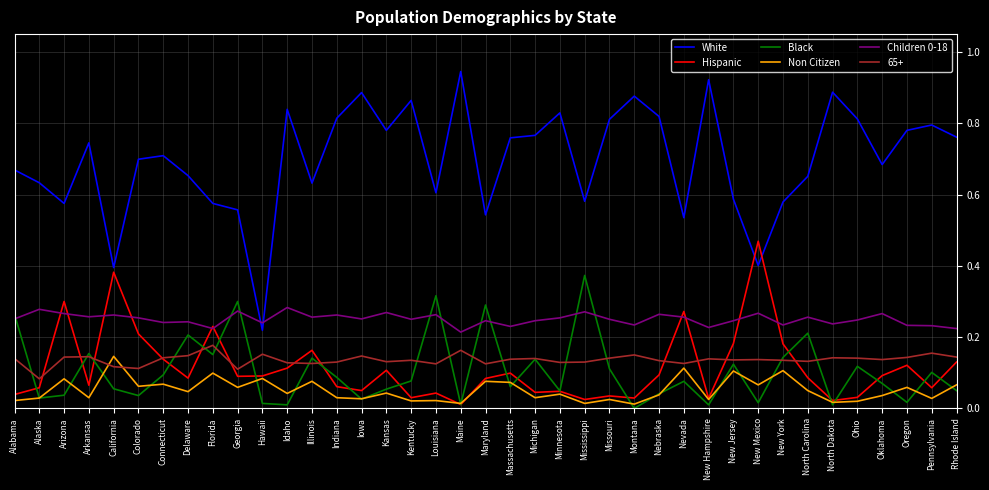

What position from the right is Arkansas?

36